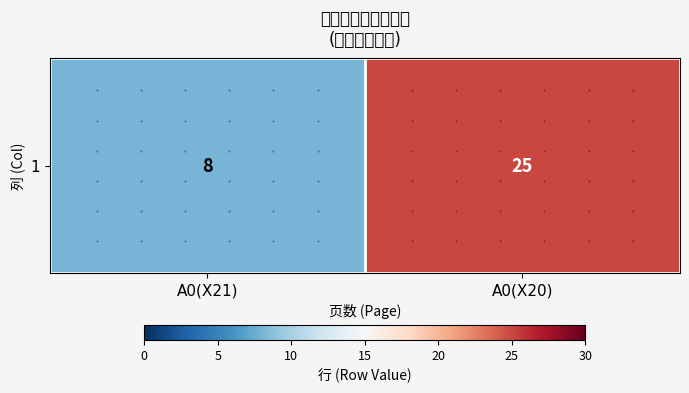

List the labels in order of value, largest first.

A0(X20), A0(X21)